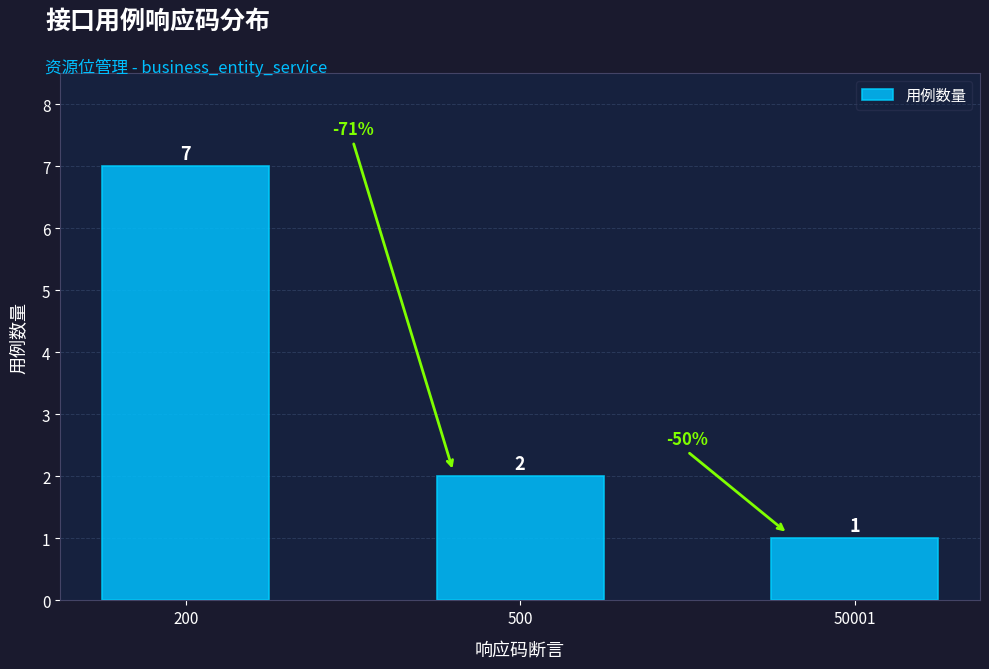

What is the difference between the maximum and second lowest values?

5